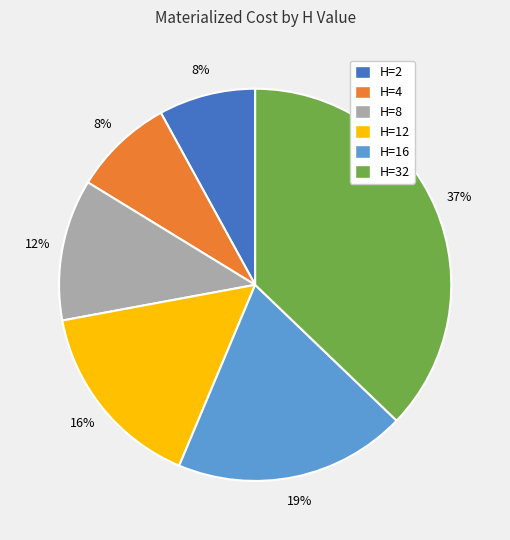

Is there a majority slice in this chart?

No